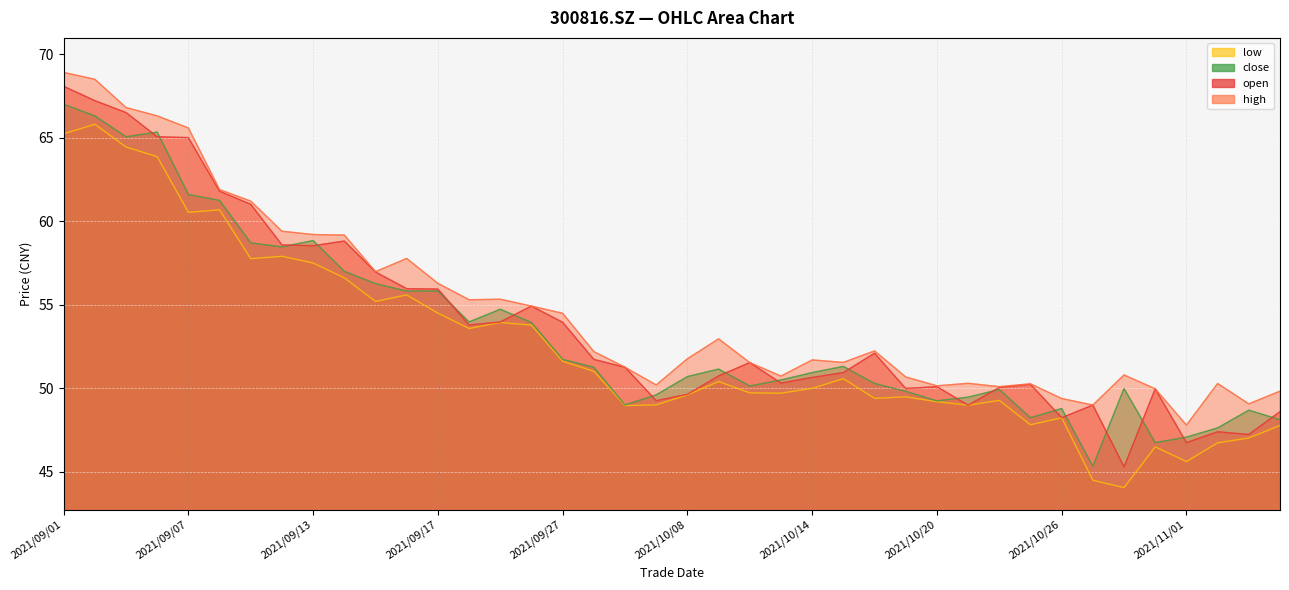

Where does the open series first go above 51?

2021/09/01